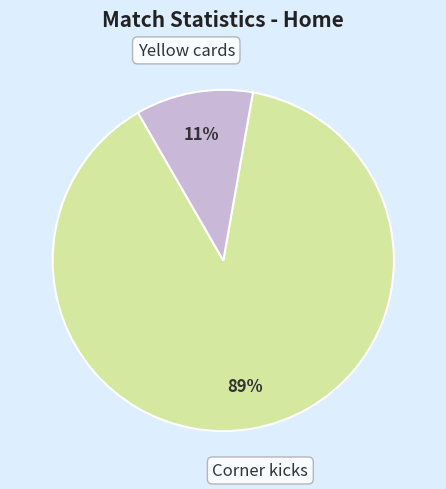

Does any single category account for the majority?

Yes